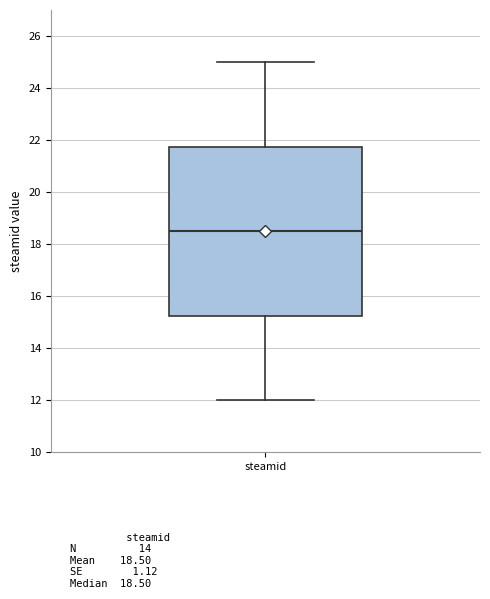

Transcribe this box plot: give where the median line is, the range the box spans, and where the two whiskers end, as read against the y-axis. The values are not printed on the chart, so give them approximately, as read against the axis.

median 18.6, box 15.2 to 21.8, whiskers 12.0 to 25.0